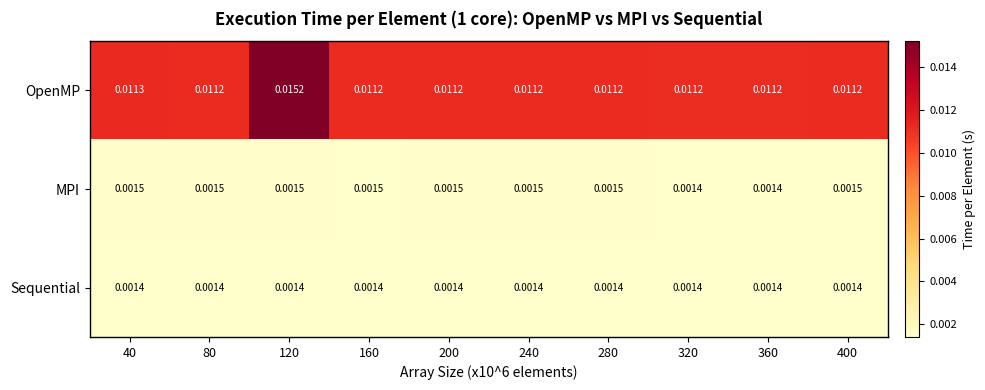

List the series in order of their peak value, lowest first.

Sequential, MPI, OpenMP